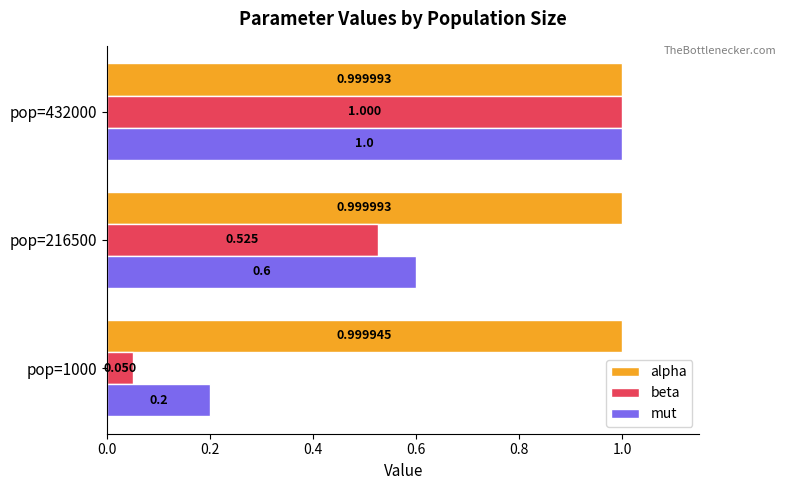

Rank the series at pop=216500 from highest to lowest value.

alpha, mut, beta